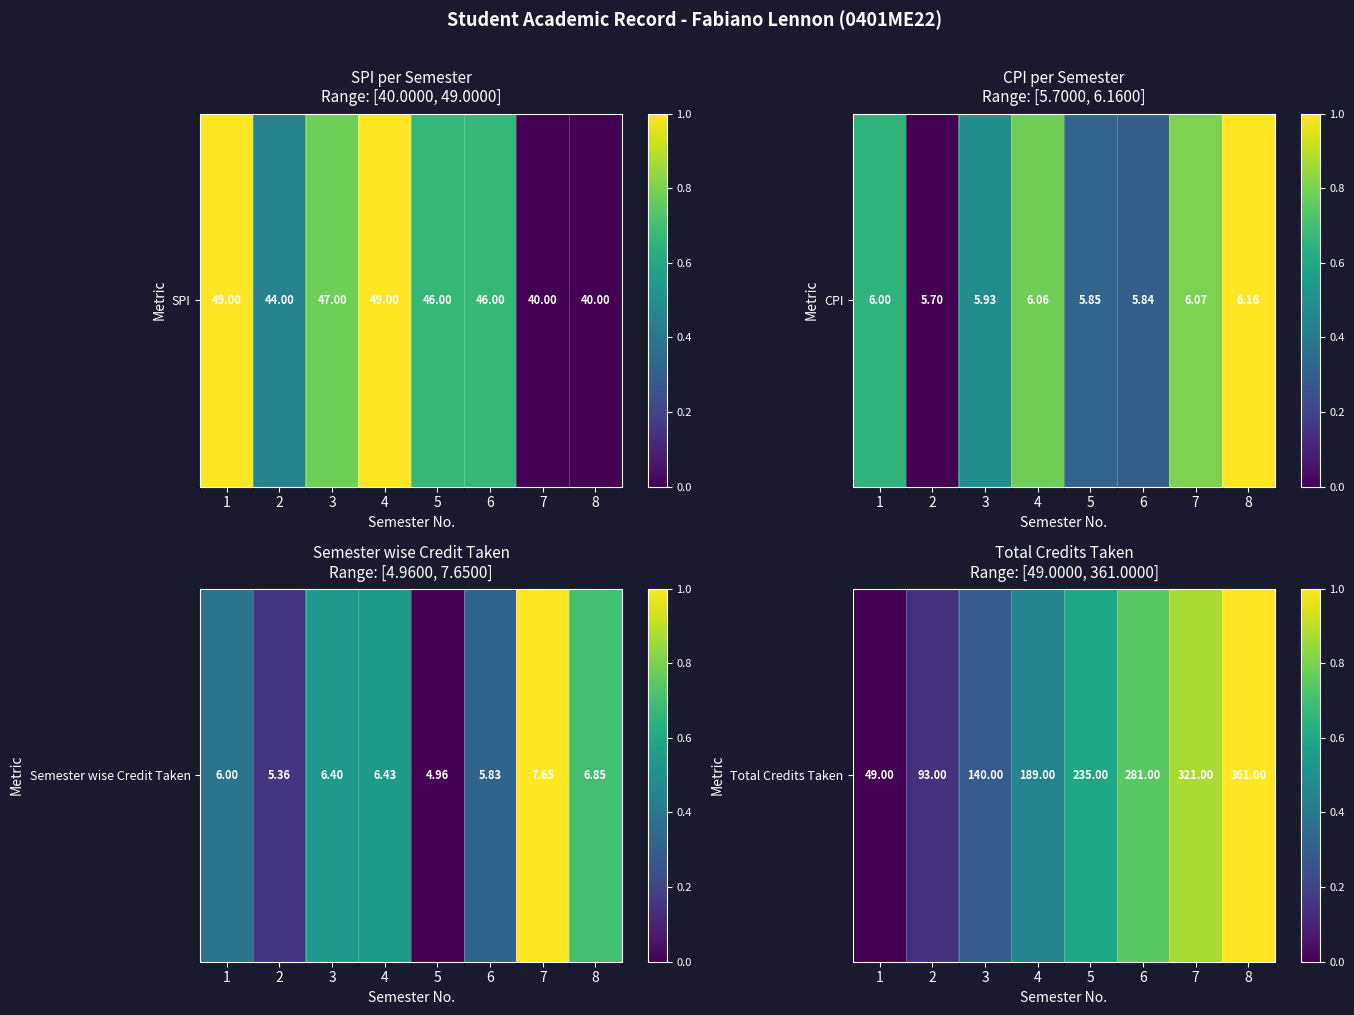

What is the sum of the values at 7 and 6?

1.6